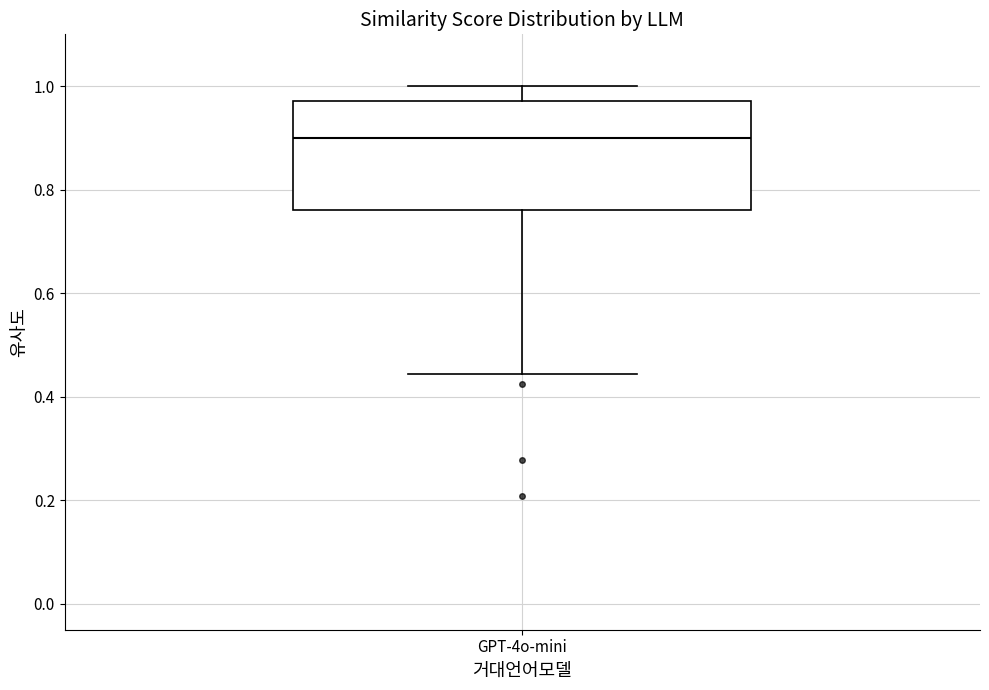

Transcribe this box plot: give where the median line is, the range the box spans, and where the two whiskers end, as read against the y-axis. The values are not printed on the chart, so give them approximately, as read against the axis.

median 0.90, box 0.76 to 0.98, whiskers 0.44 to 1.00